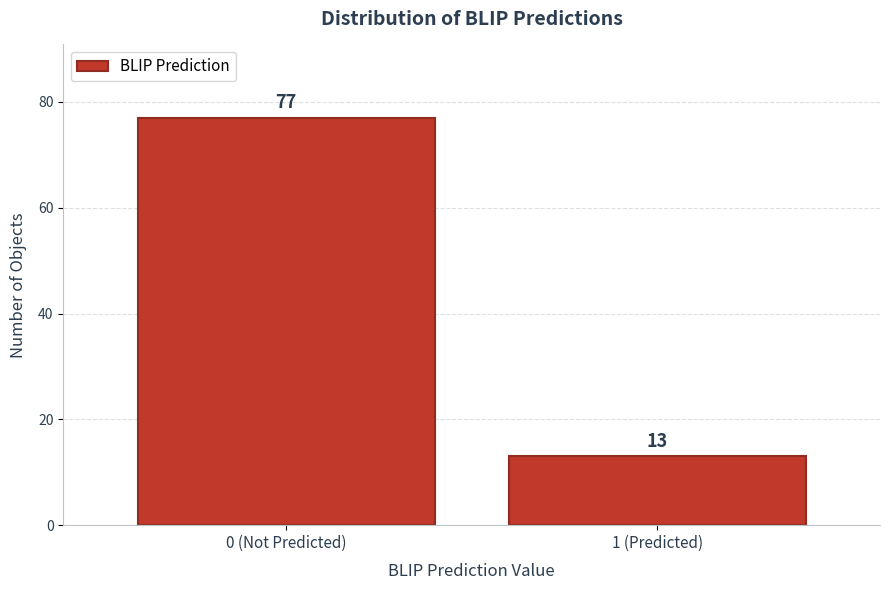

Reading left to right, what are all the values shown in this chart?

77	13